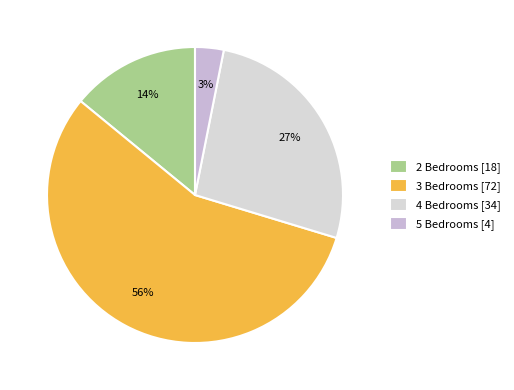

To the nearest percent, what percentage of the pie is 5 Bedrooms?

3%